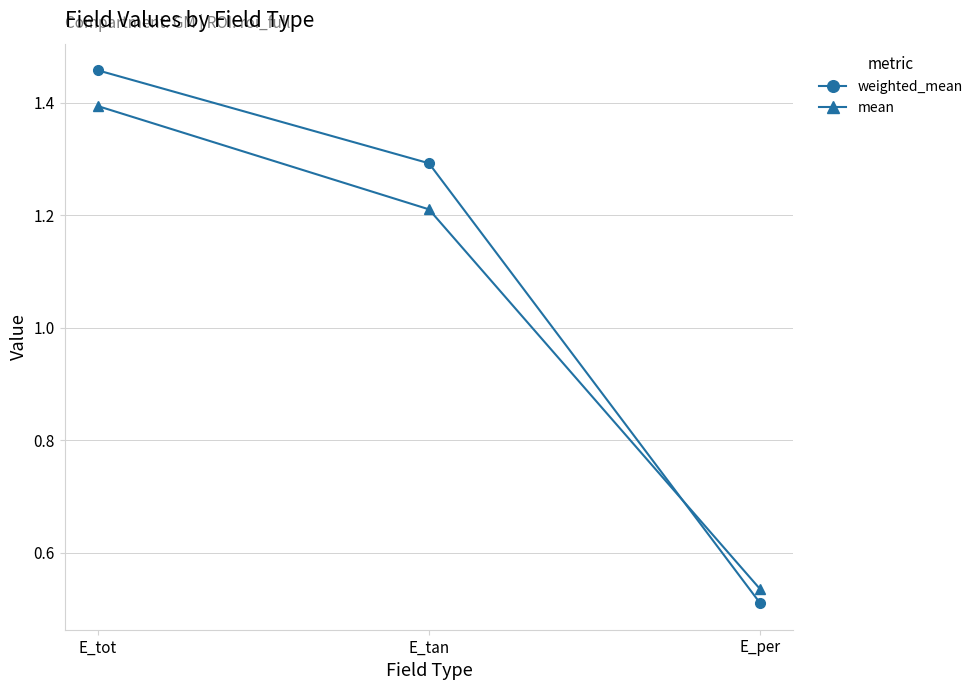

Rank the series by their maximum value, from lowest to highest.

mean, weighted_mean